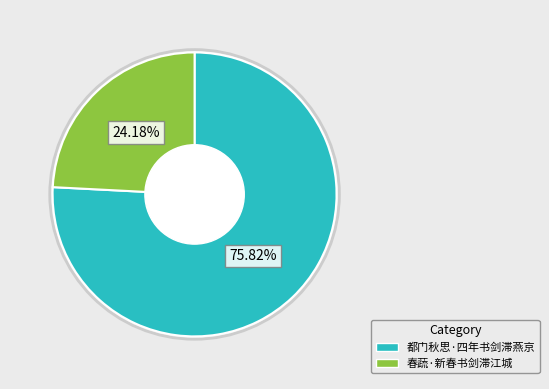

The 春蔬·新春书剑滞江城 slice represents 24% of the pie. True or false?

True